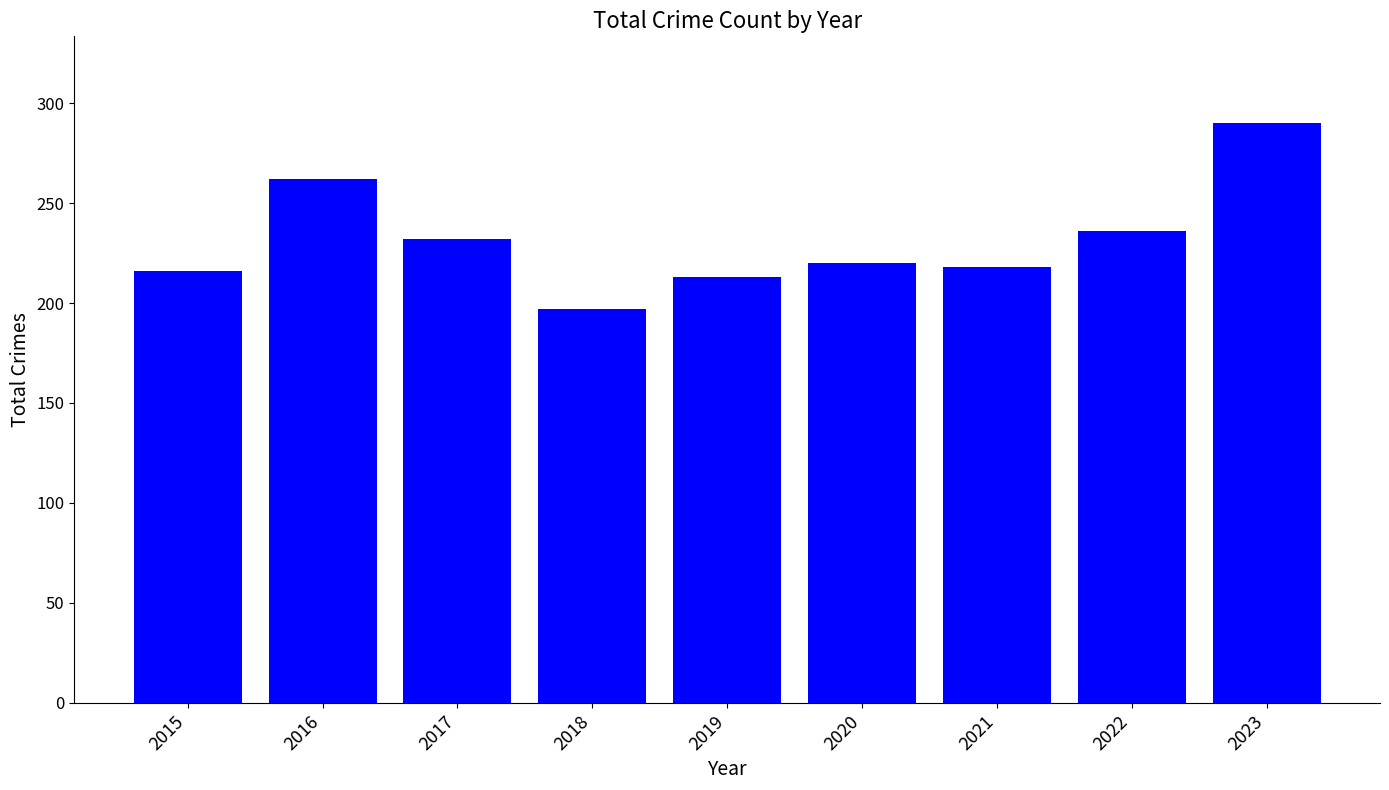

Reading left to right, list all the values displayed in this chart.

2015=216	2016=262	2017=232	2018=197	2019=213	2020=220	2021=218	2022=236	2023=290